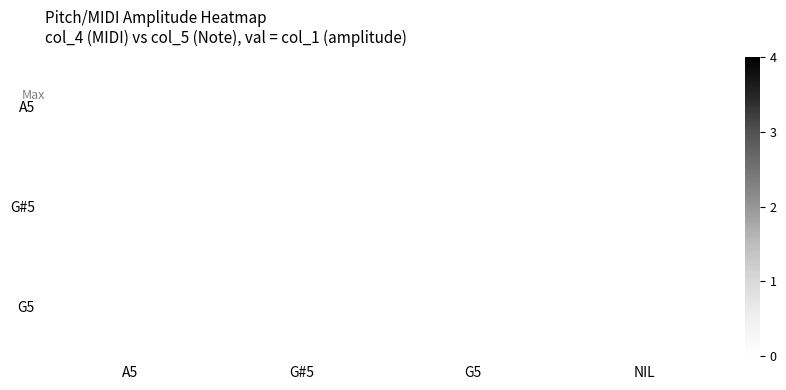

Is the value of row_1 at G5 greater than the value of row_2 at NIL?

No